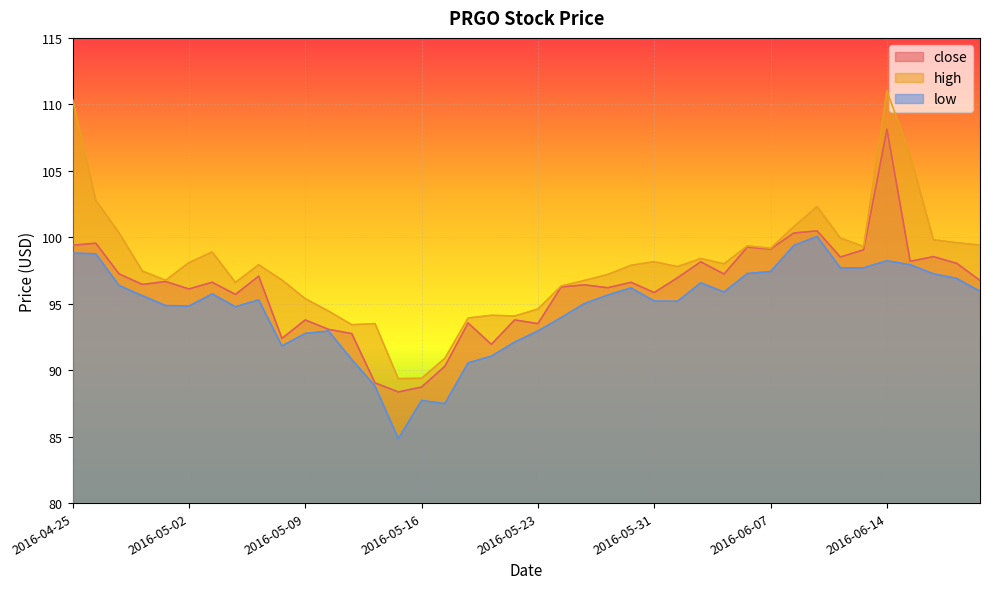

Rank the series at 2016-05-03 from lowest to highest value.

low, close, high